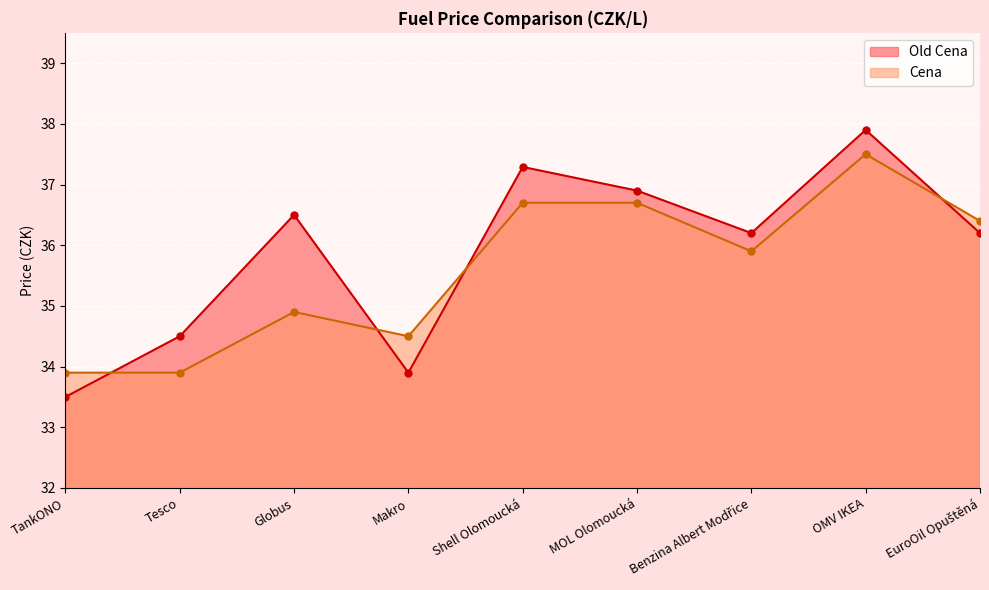

Between which two adjacent categories do Old Cena and Cena first intersect?

TankONO and Tesco